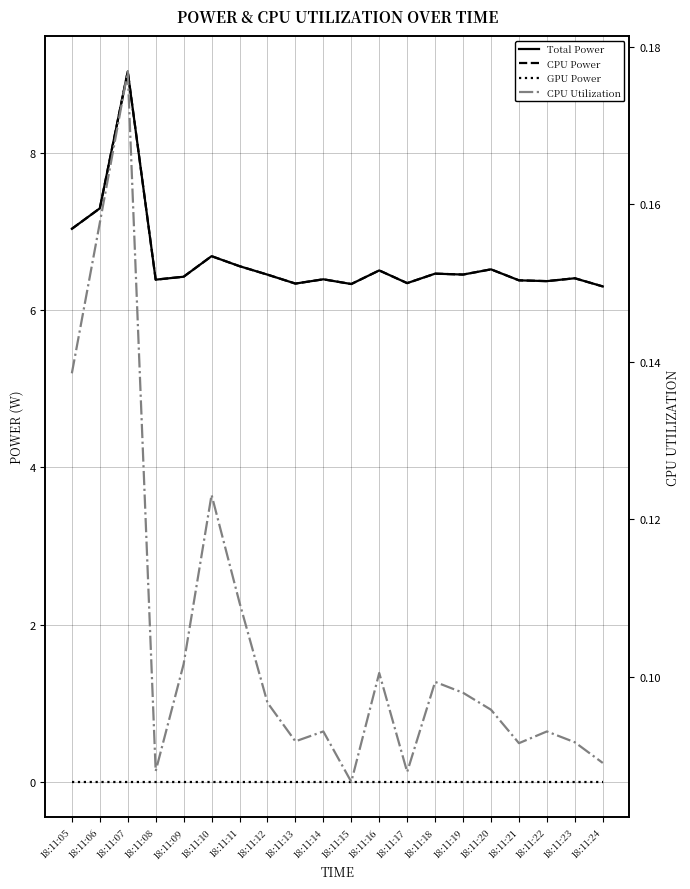

Where is Total Power nearest to the value 7?

18:11:05